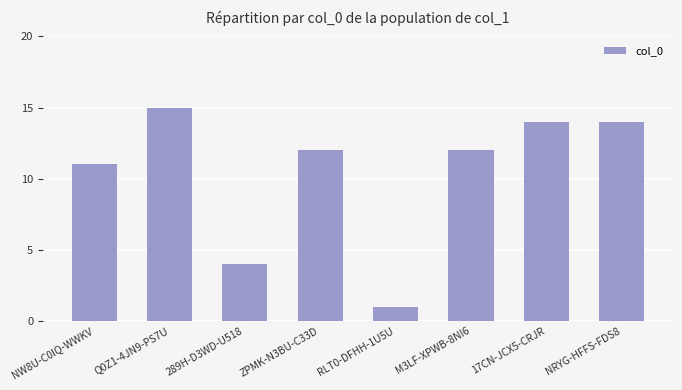

Between ZPMK-N3BU-C33D and 17CN-JCX5-CRJR, which is larger?

17CN-JCX5-CRJR